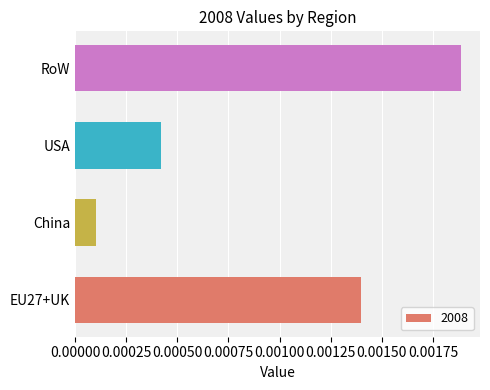

List the labels in order of value, smallest first.

China, USA, EU27+UK, RoW